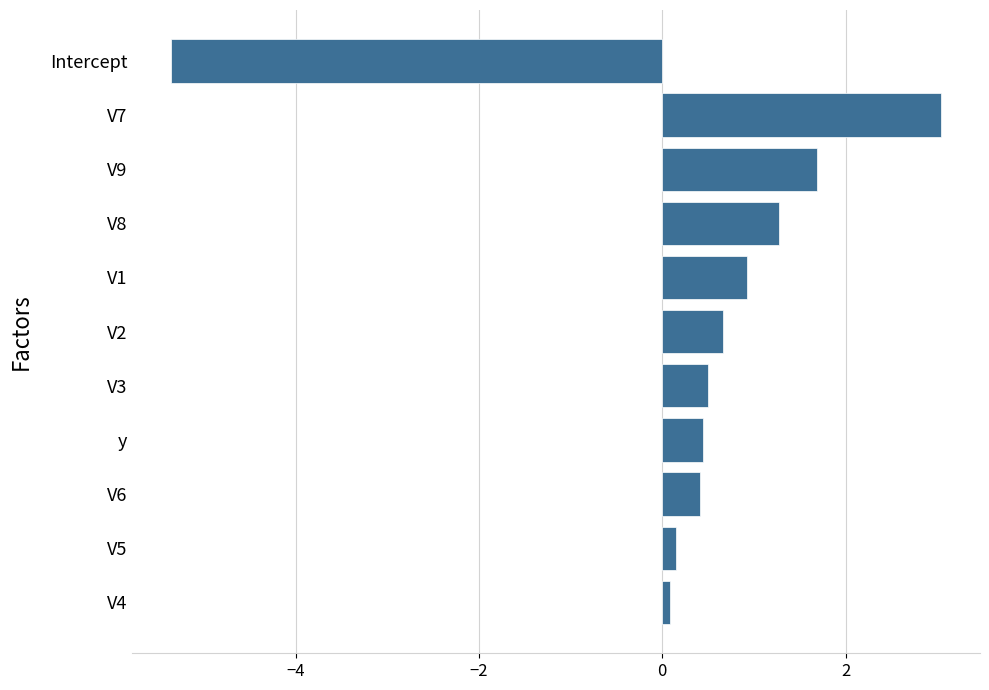

The value at V2 is 0.7. True or false?

True